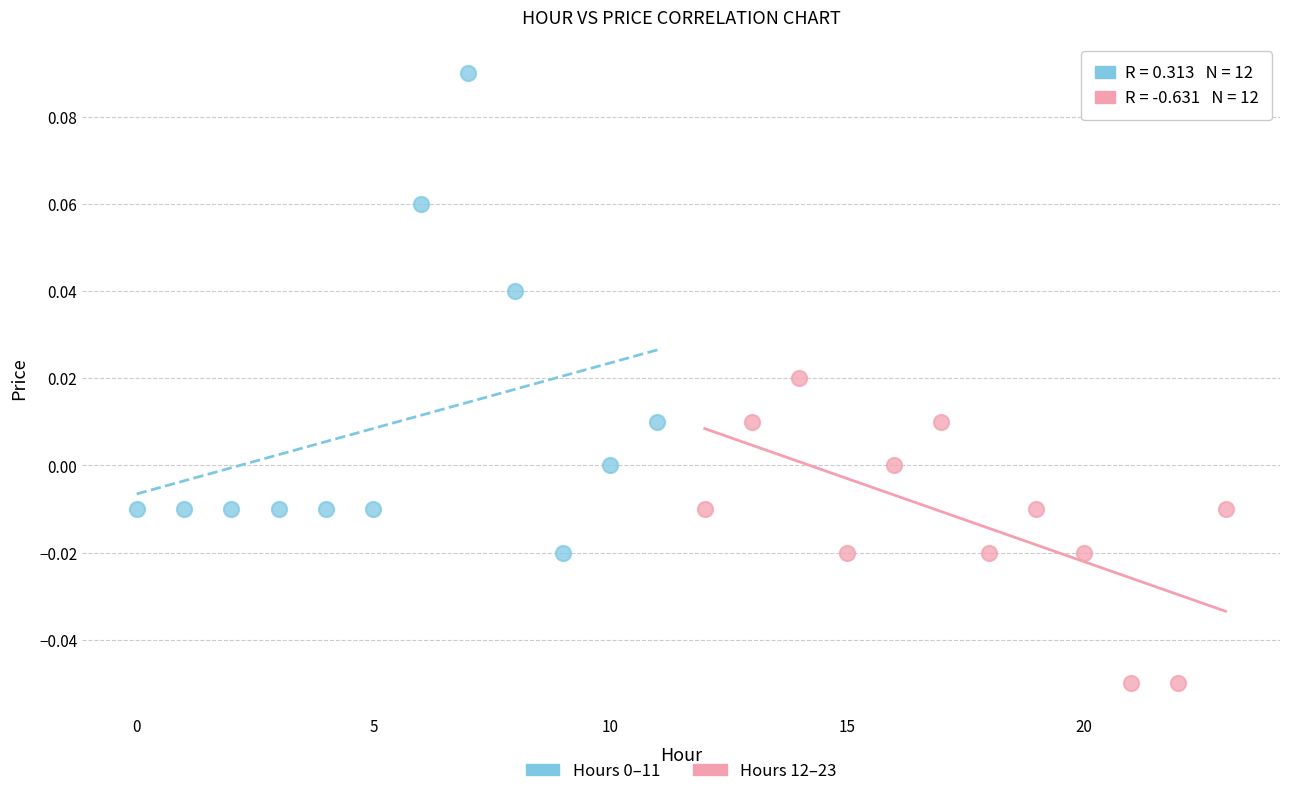

Which series reaches the minimum Y coordinate?

Hours 12–23